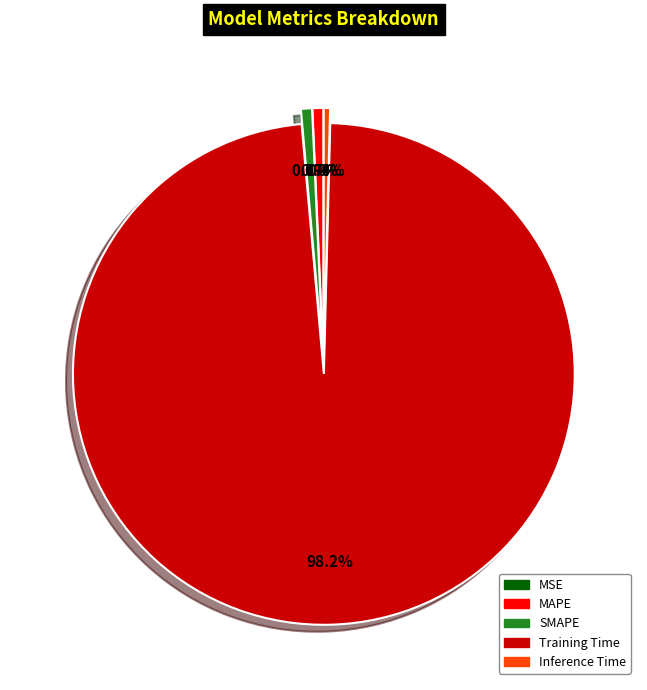

What is the largest slice in the pie chart?

Training Time